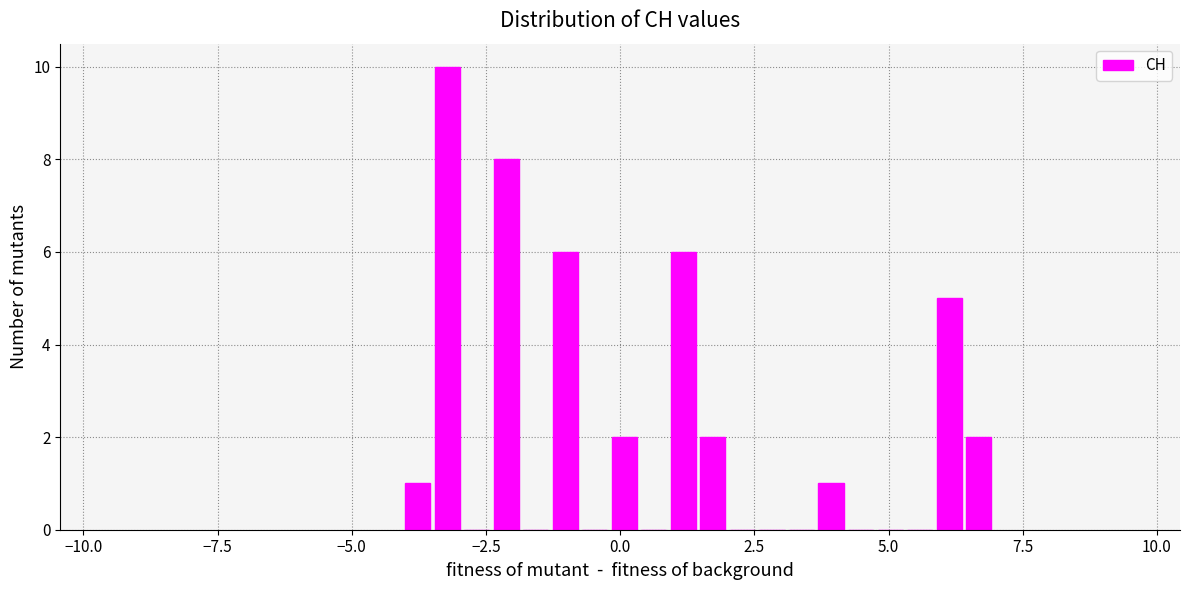

Around what value on the x-axis is the tallest bar? Give the approximate position of its centre, as read against the axis.

-3.0